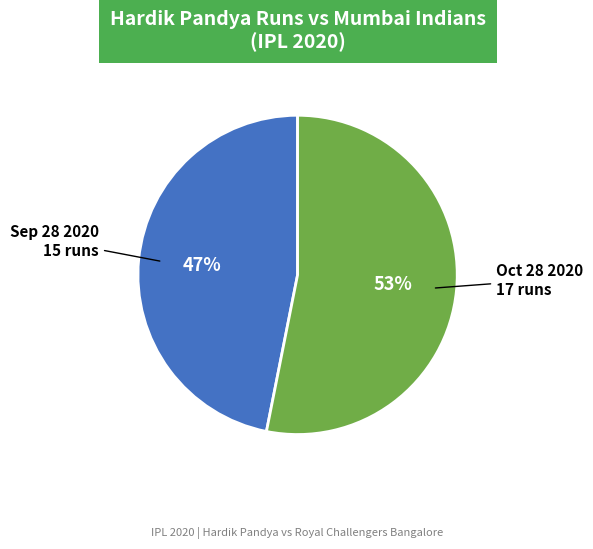

Does Oct 28 2020 account for over 50% of the chart?

Yes